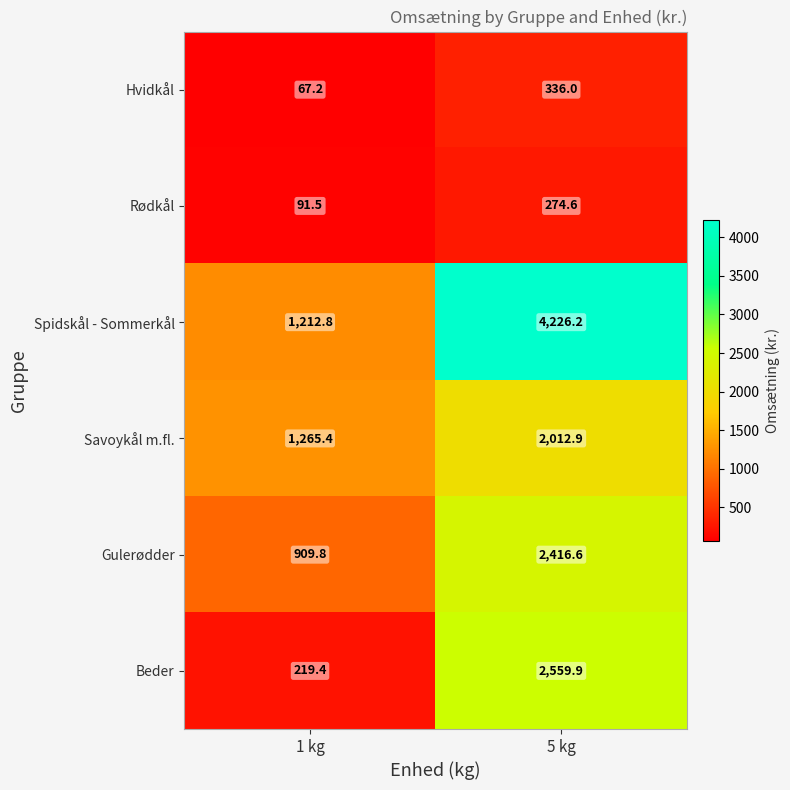

What is the average value of the Gulerødder series?

1663.2